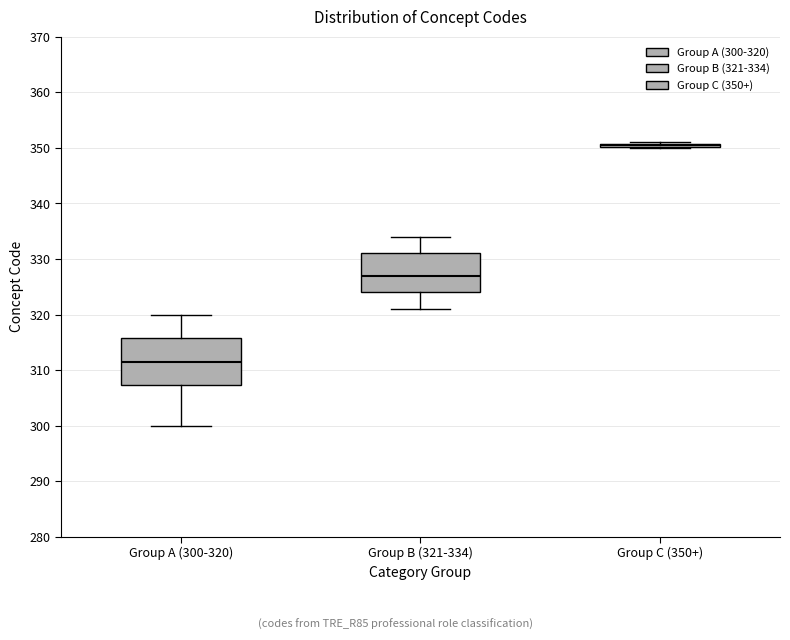

Comparing the boxes themselves (not the whiskers), which one is the tallest?

Group A (300-320)